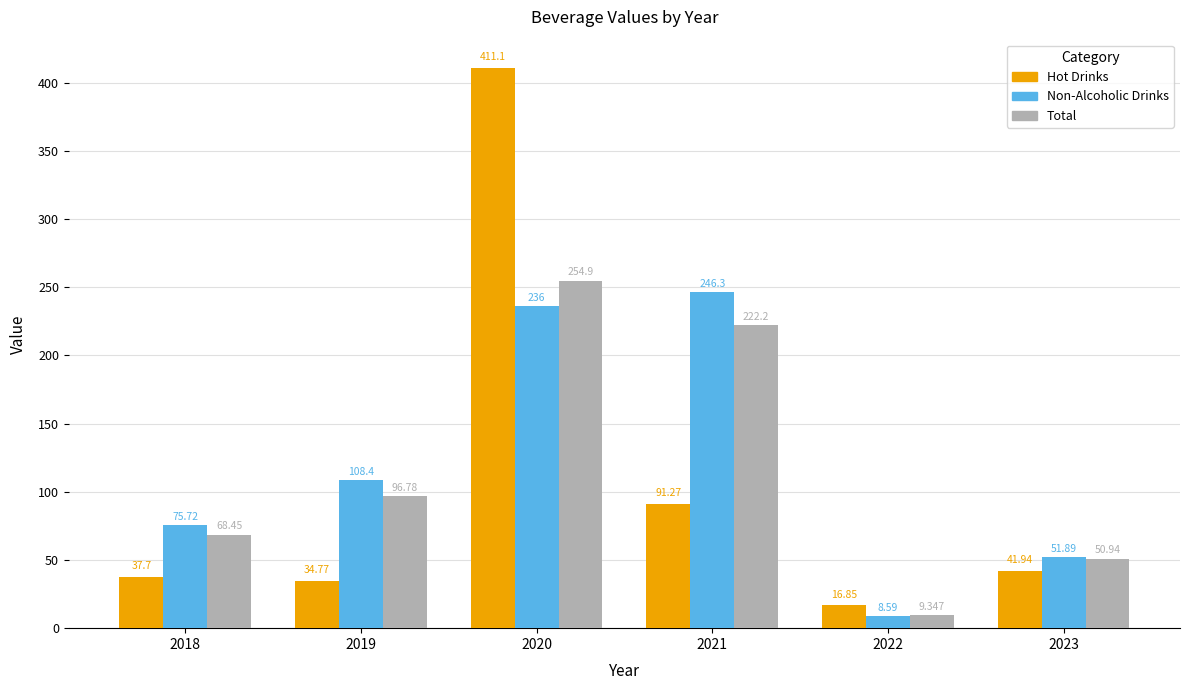

Is the value of Non-Alcoholic Drinks at 2019 greater than the value of Total at 2023?

Yes